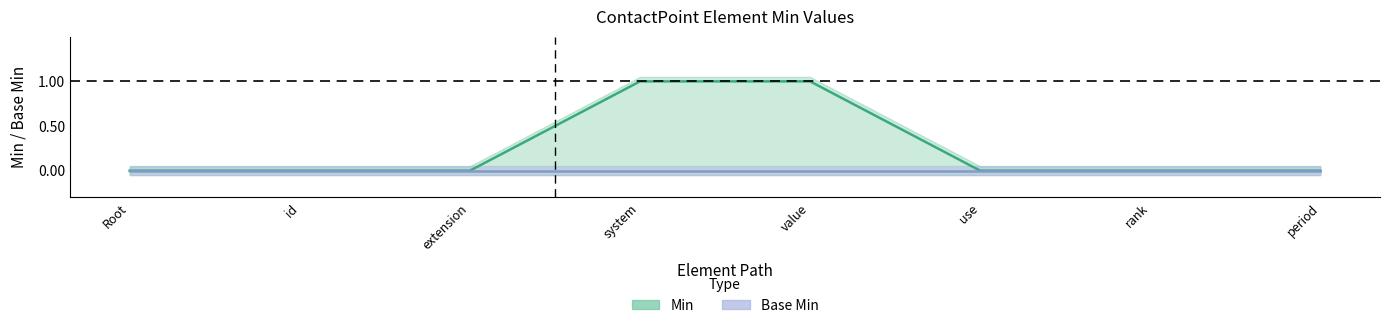

How many data points are above 0?

2